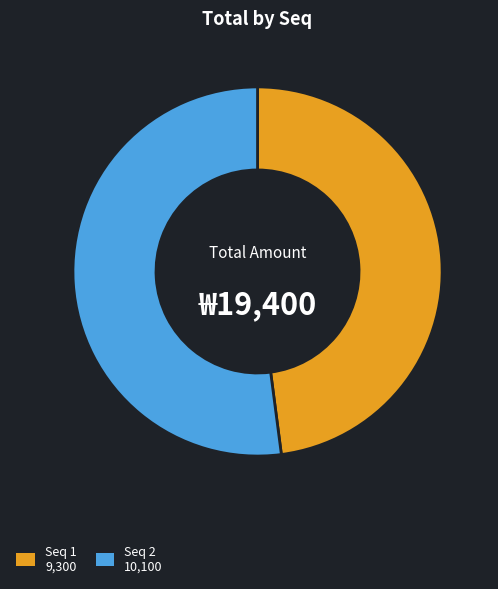

Is there a majority slice in this chart?

Yes